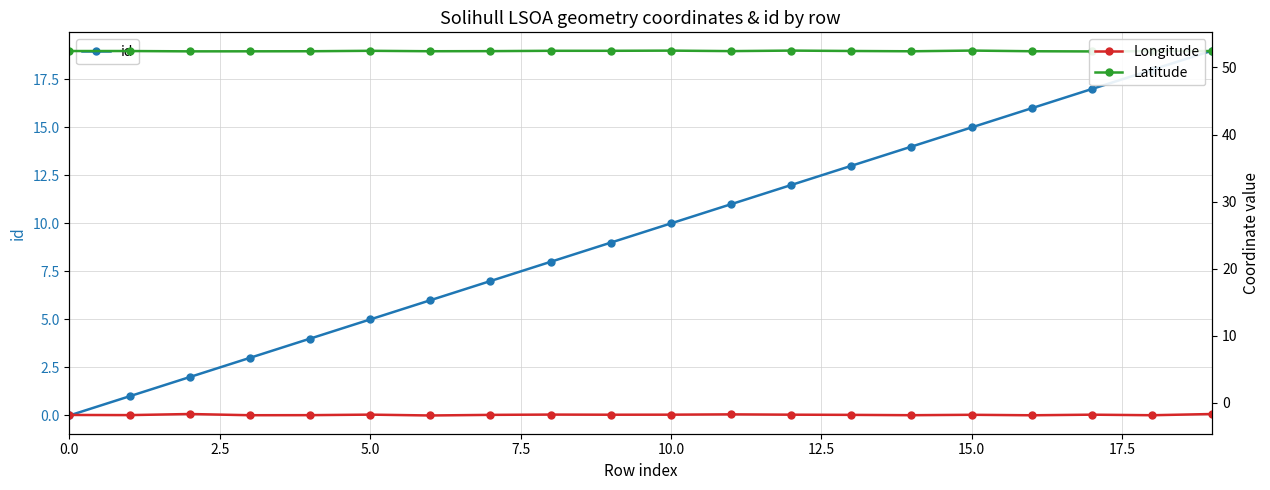

What is the value of the Latitude point at the 11th from the left?

52.5